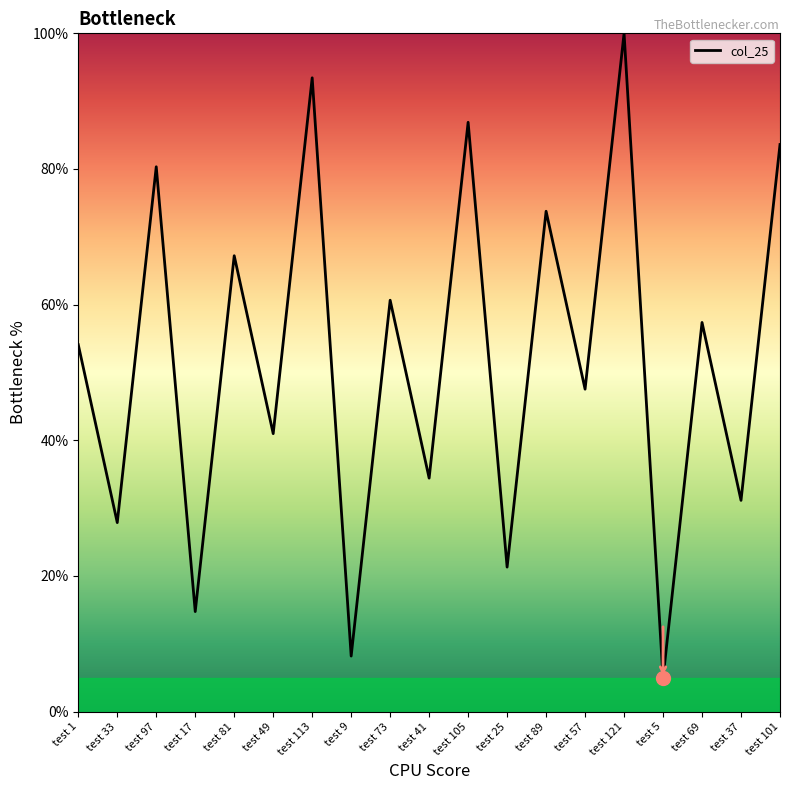

What is the ratio of the value at test 57 to the value at test 73?

0.8